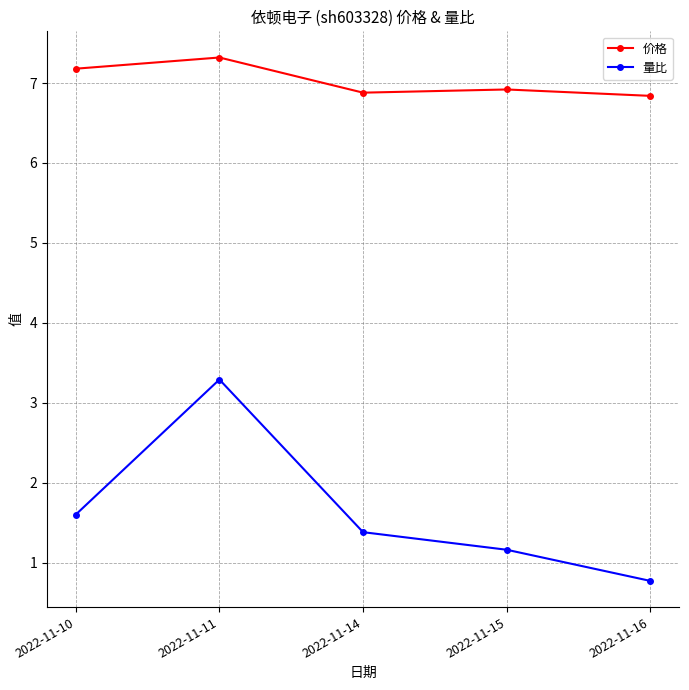

True or false: 价格 has a value of 6.8 at 2022-11-16.

True